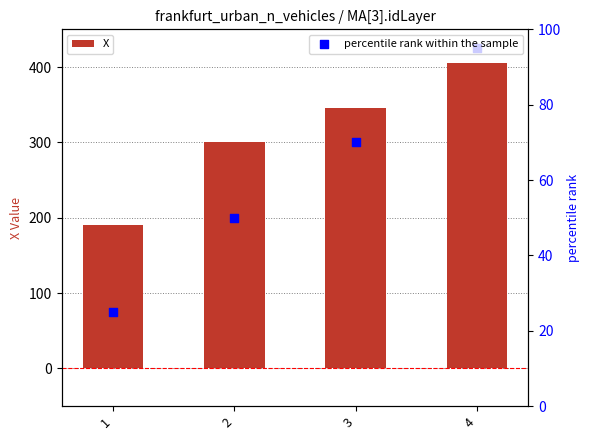

What is the total value across all series at 4?

501.0